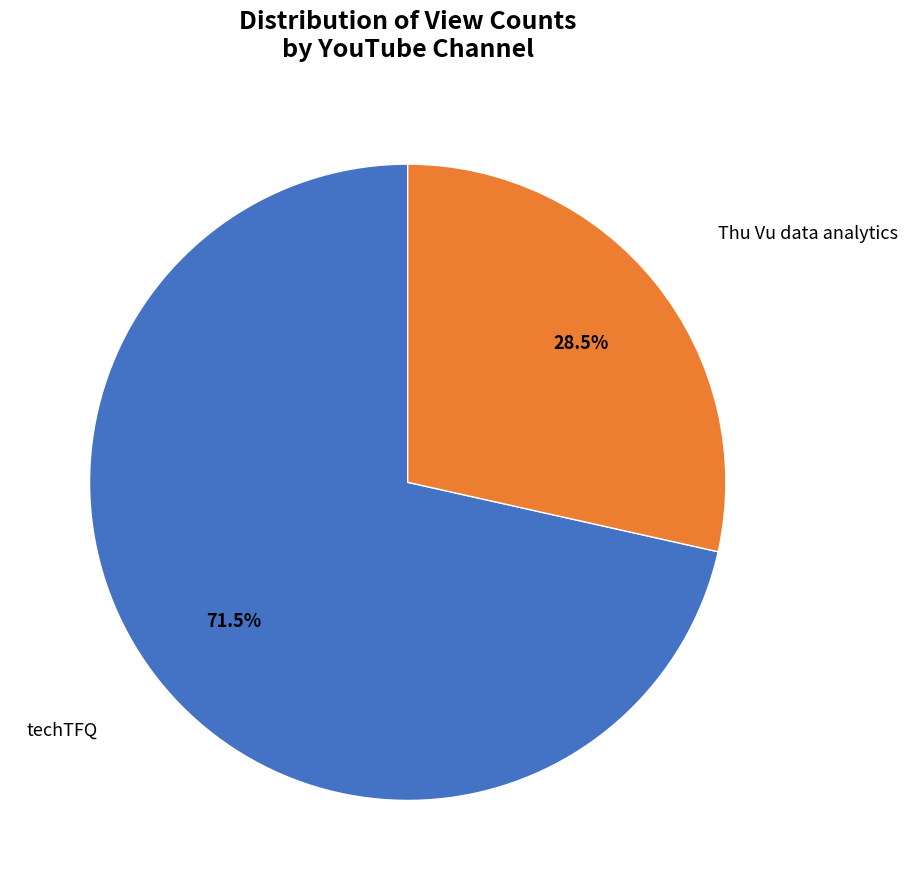

Is there a majority slice in this chart?

Yes